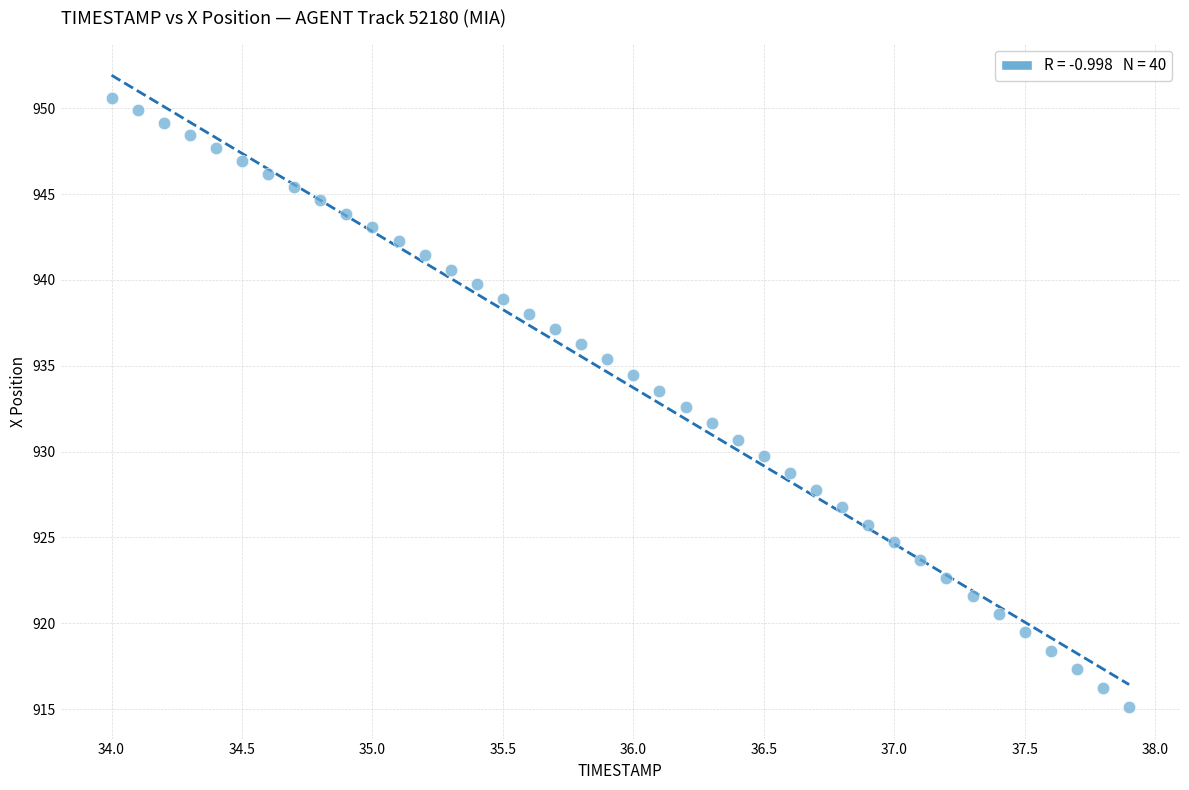

What is the range of Y values (max minus min)?

35.5